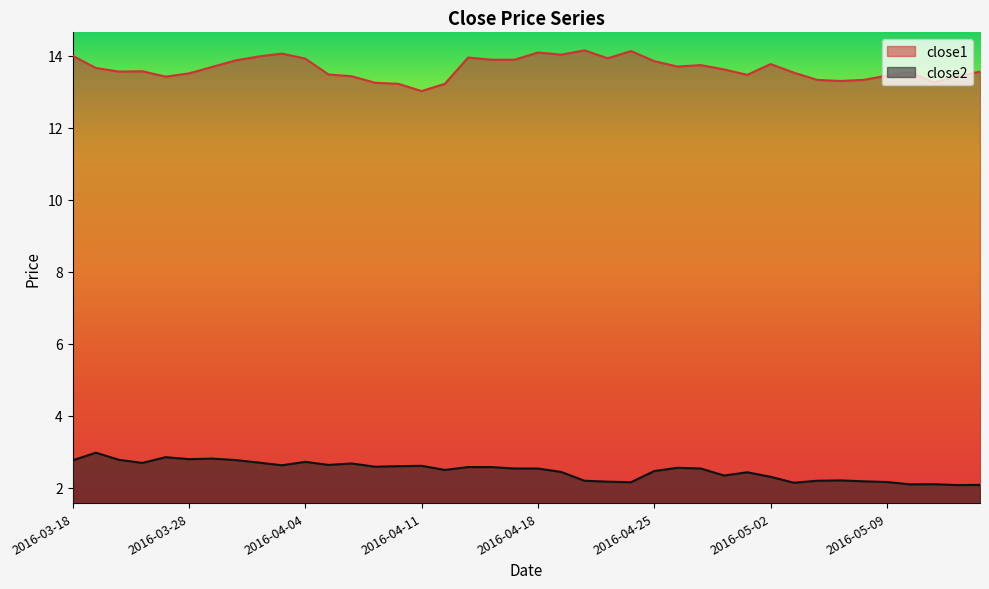

Rank the series by their maximum value, from lowest to highest.

close2, close1